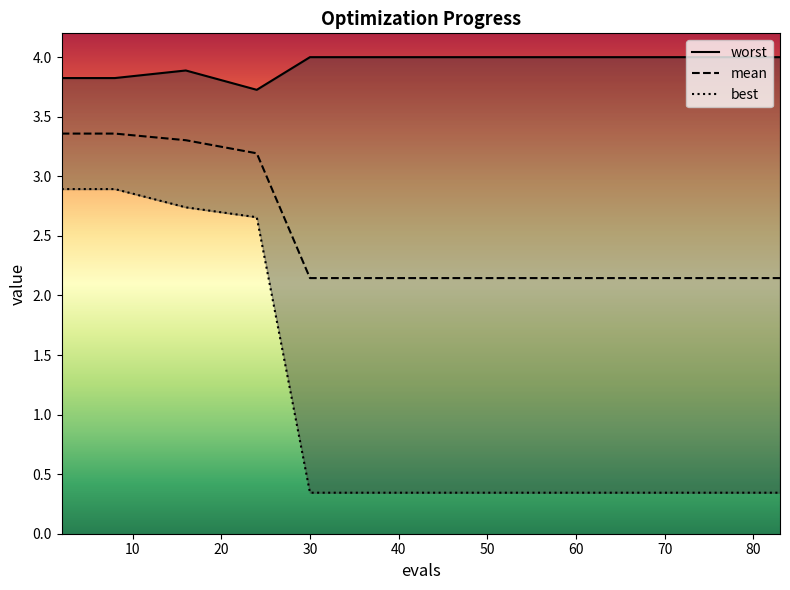

Reading left to right, list all the values displayed in this chart.

worst: 3.8	3.8	3.9	3.7	4.0	4.0	4.0	4.0	4.0	4.0	4.0	4.0	4.0	4.0	4.0
mean: 3.4	3.4	3.3	3.2	2.1	2.1	2.1	2.1	2.1	2.1	2.1	2.1	2.1	2.1	2.1
best: 2.9	2.9	2.7	2.7	0.3	0.3	0.3	0.3	0.3	0.3	0.3	0.3	0.3	0.3	0.3